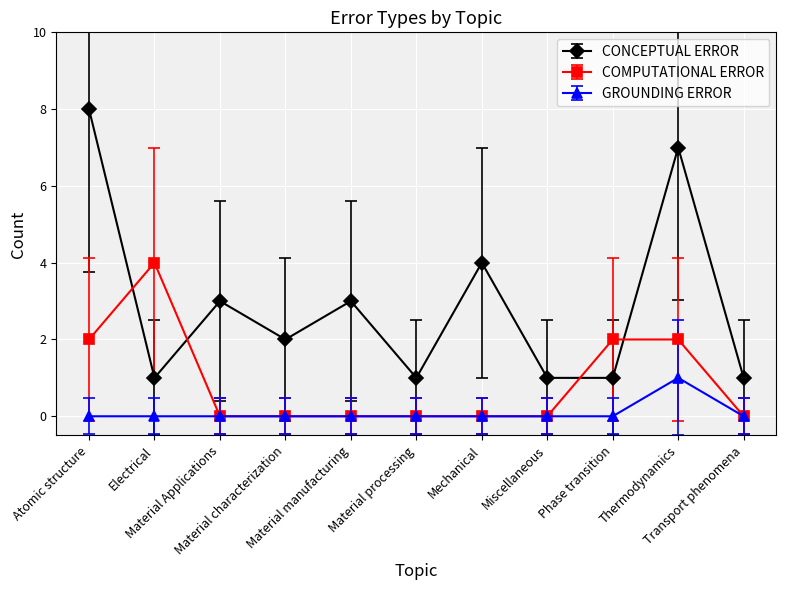

How many intersections are there between CONCEPTUAL ERROR and COMPUTATIONAL ERROR?

4